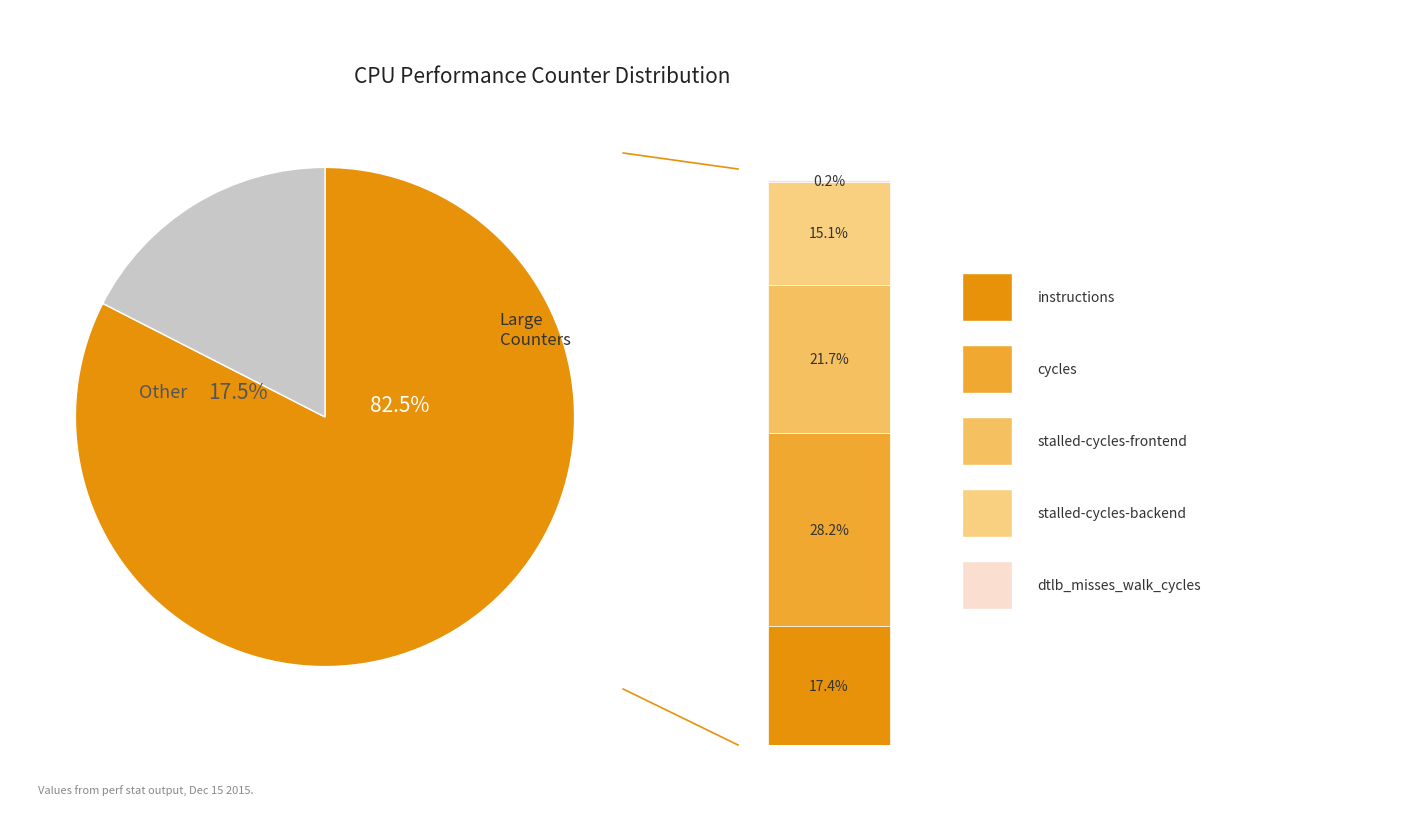

What percentage is NOT represented by stalled-cycles-frontend?

78.3%